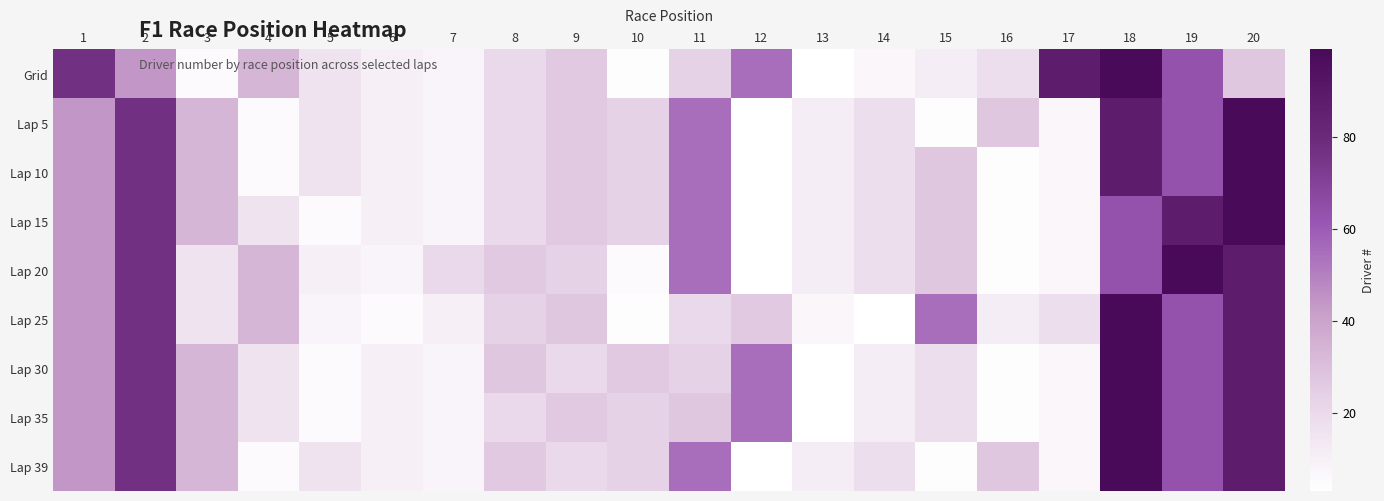

Rank the series at 14 from highest to lowest value.

Lap 5, Lap 10, Lap 15, Lap 20, Lap 39, Lap 30, Lap 35, Grid, Lap 25